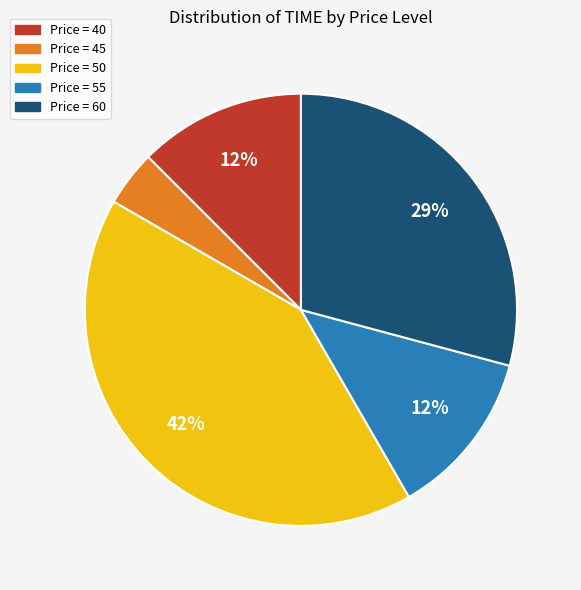

To the nearest percent, what is the average slice percentage?

20%